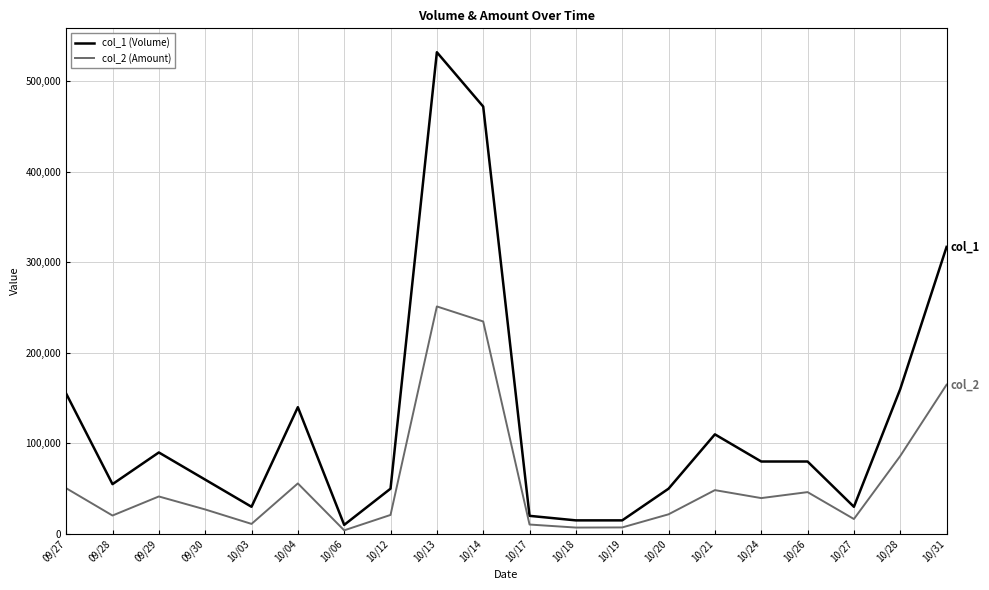

At 10/21, list the series in order from largest to smallest.

col_1 (Volume), col_2 (Amount)